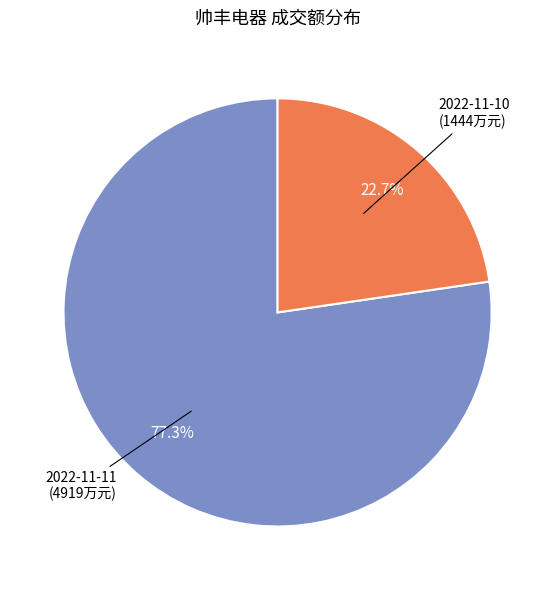

To the nearest percent, what is the average slice percentage?

50%